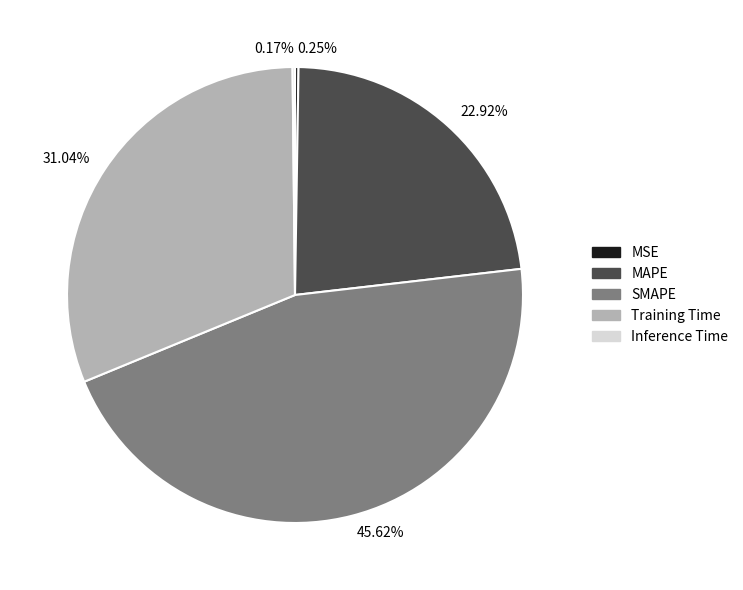

Does any single category account for the majority?

No